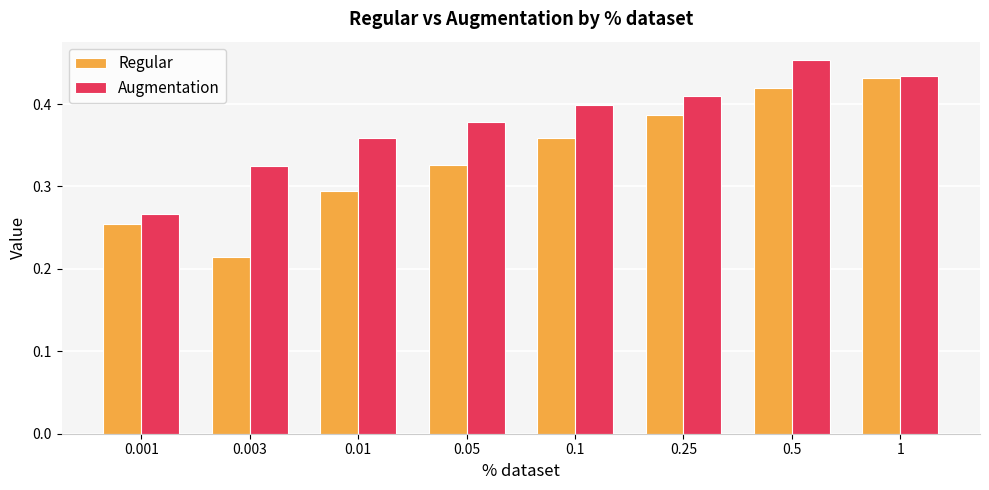

Is it true that Augmentation equals 0.2 at 0.01?

False